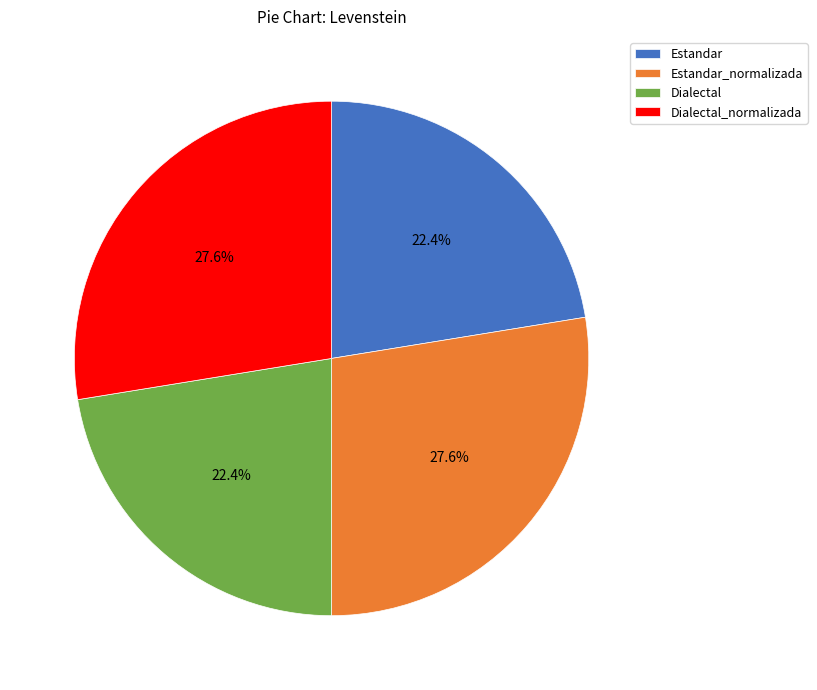

What percentage do Estandar and Estandar_normalizada together represent?

50.0%